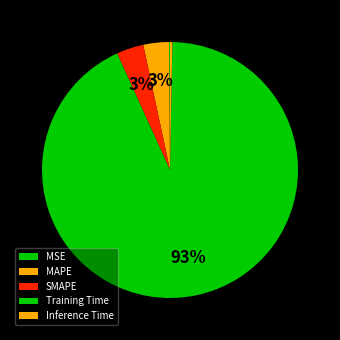

To the nearest percent, what portion does Training Time represent?

93%